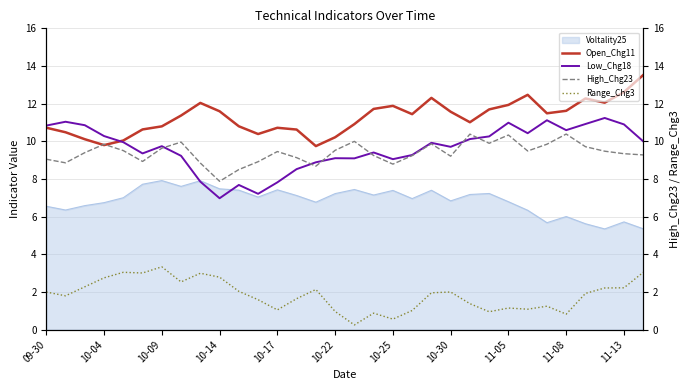

True or false: Range_Chg3 and Low_Chg18 intersect in this chart.

False